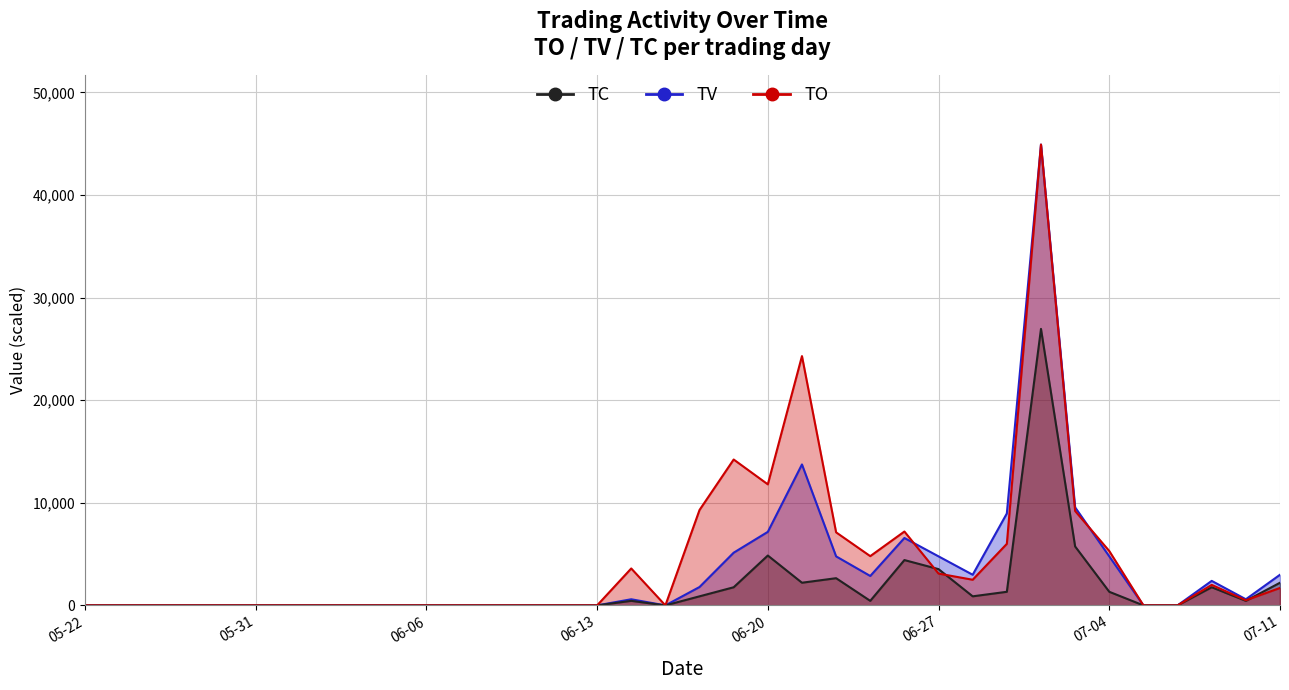

True or false: TC has more than 0 interior local peaks.

True